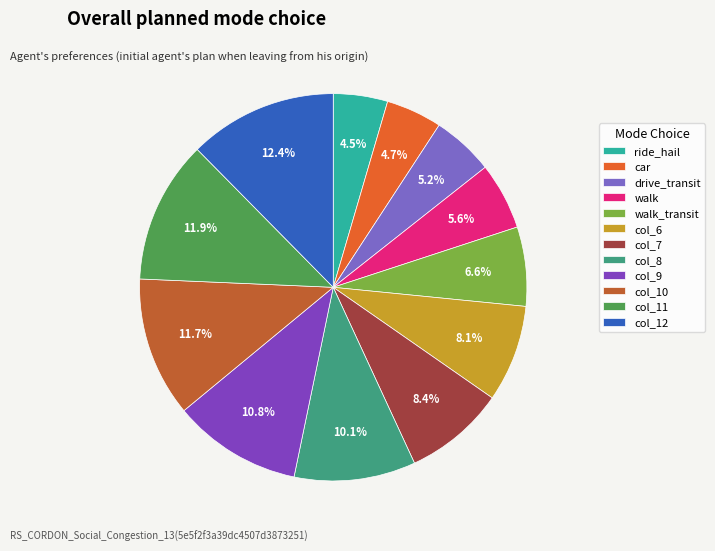

Between ride_hail and col_6, which is larger?

col_6